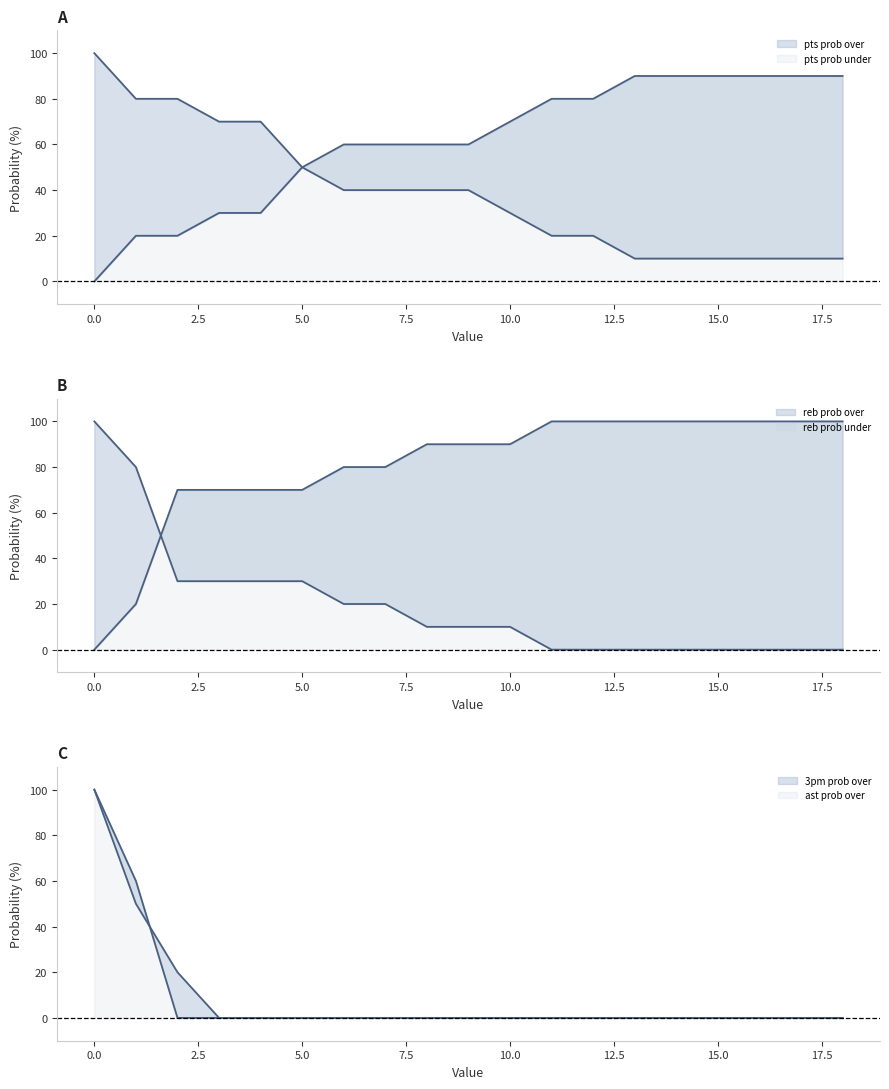

What is the average value of the ast prob over series?

8